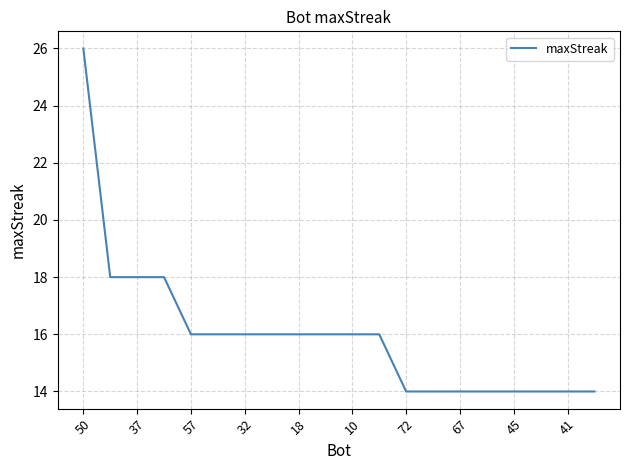

What is the difference between the maximum and minimum values?

12